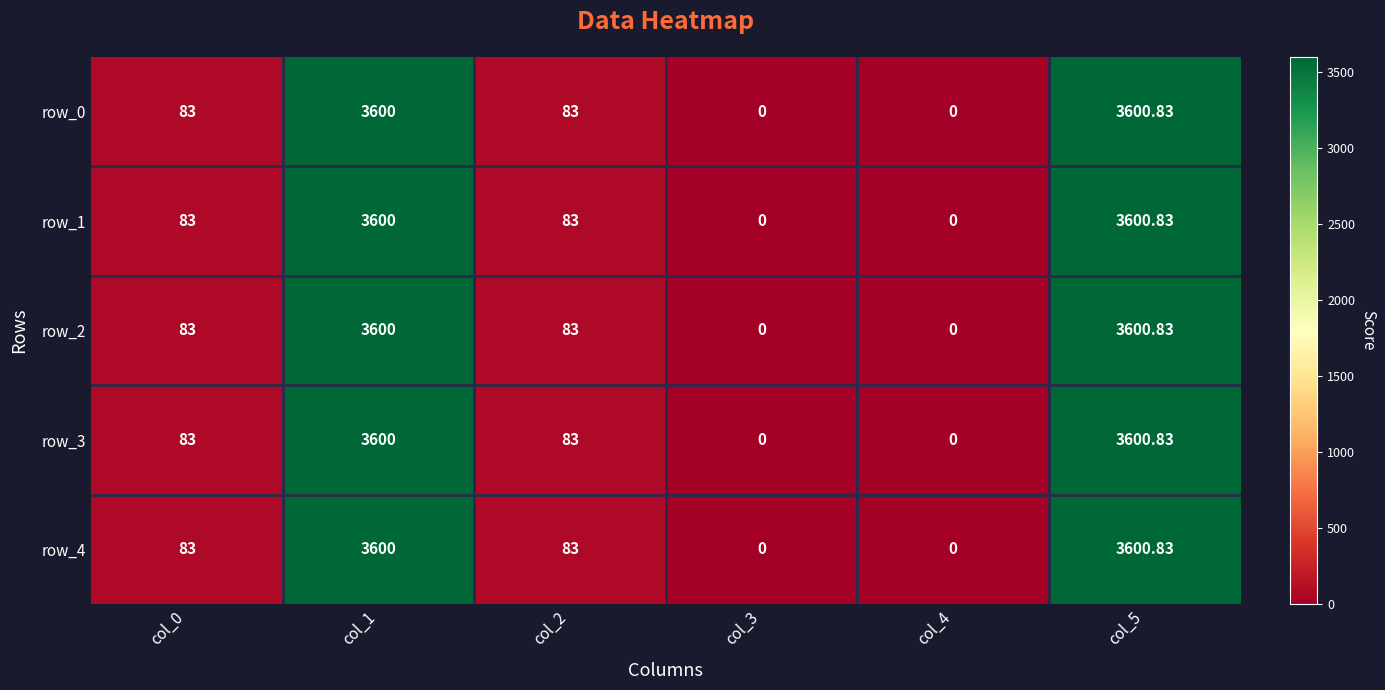

Where is row_4 nearest to the value 1800?

col_0